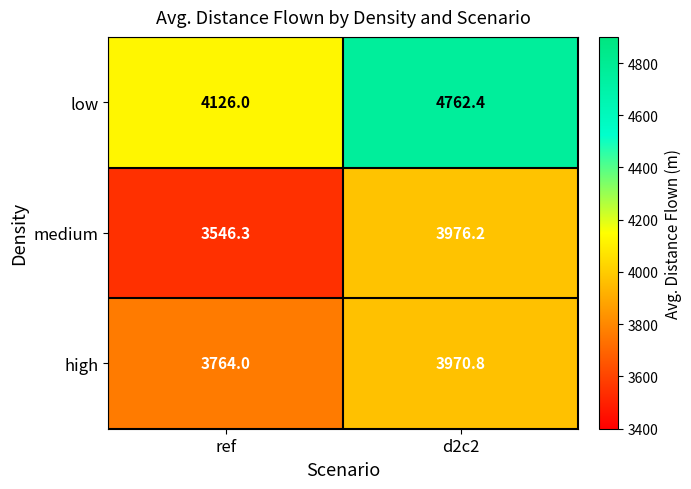

Read the medium value at d2c2.

3976.2